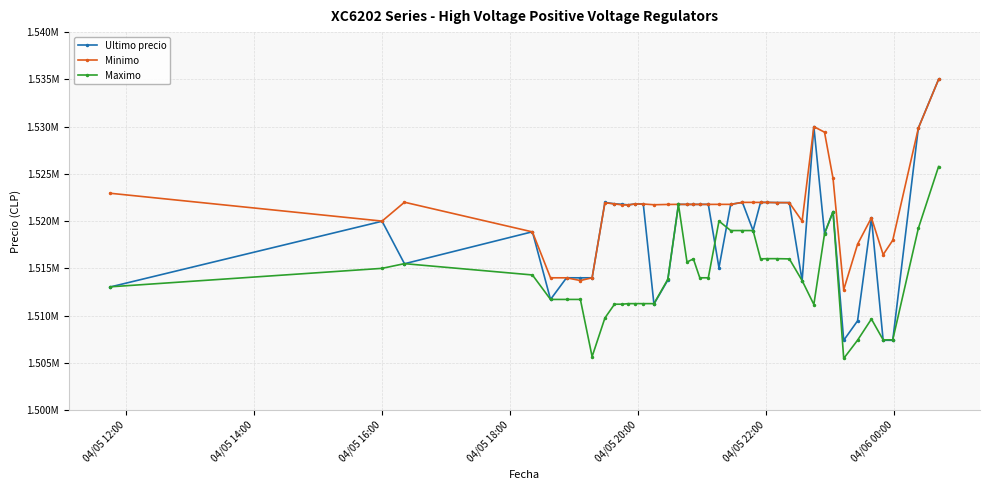

At how many categories does at least one series exceed 1526517?

4